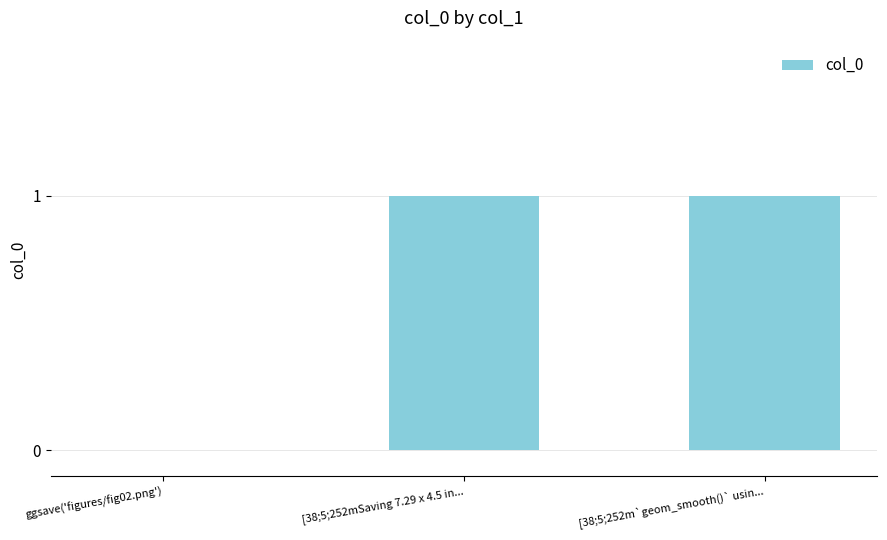

Between ggsave('figures/fig02.png') and [38;5;252m`geom_smooth()` usin..., which is larger?

[38;5;252m`geom_smooth()` usin...